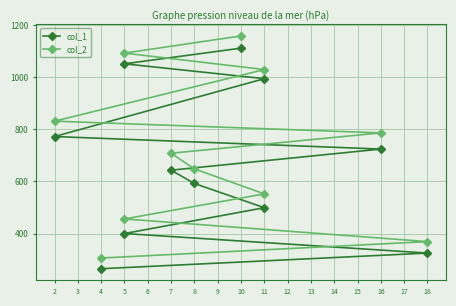

What is the difference between the maximum and minimum values in the col_1 series?

846